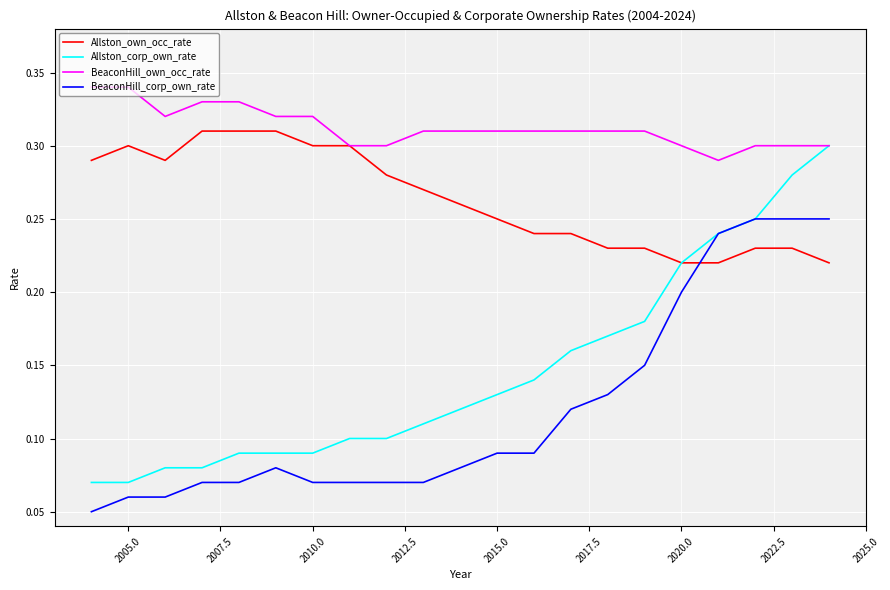

Count the BeaconHill_own_occ_rate values in the range 0 to 1.

21